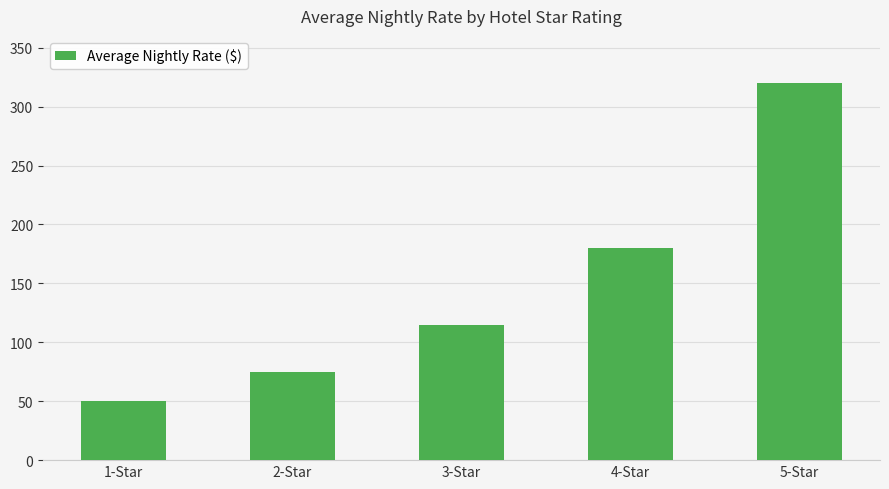

Rank the categories by value from lowest to highest.

1-Star, 2-Star, 3-Star, 4-Star, 5-Star